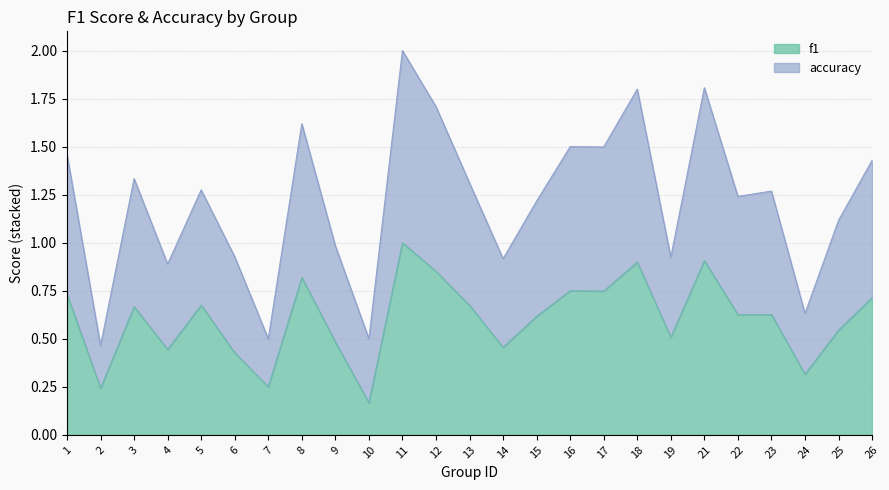

How many interior local valleys does the f1 series have?

9